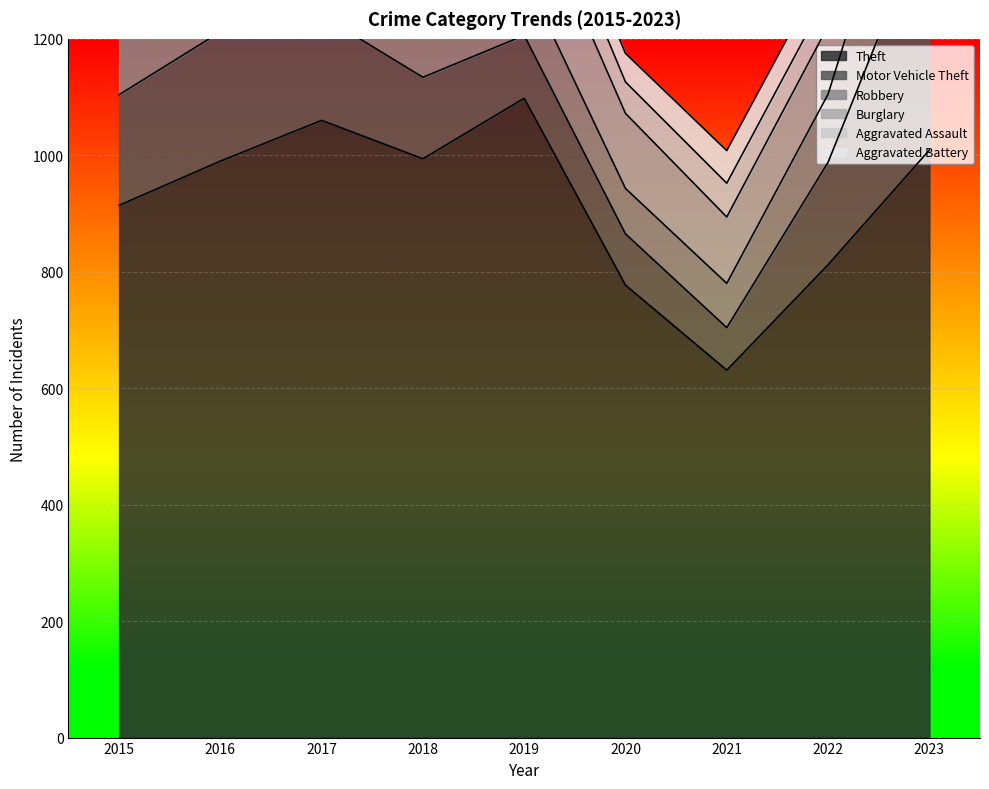

What are all the series names shown in the legend?

Theft, Motor Vehicle Theft, Robbery, Burglary, Aggravated Assault, Aggravated Battery